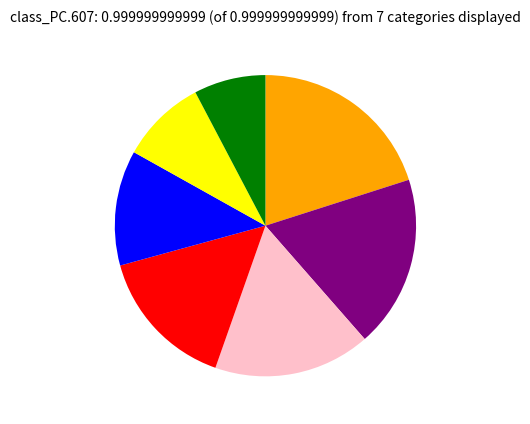

Does any single category account for the majority?

No